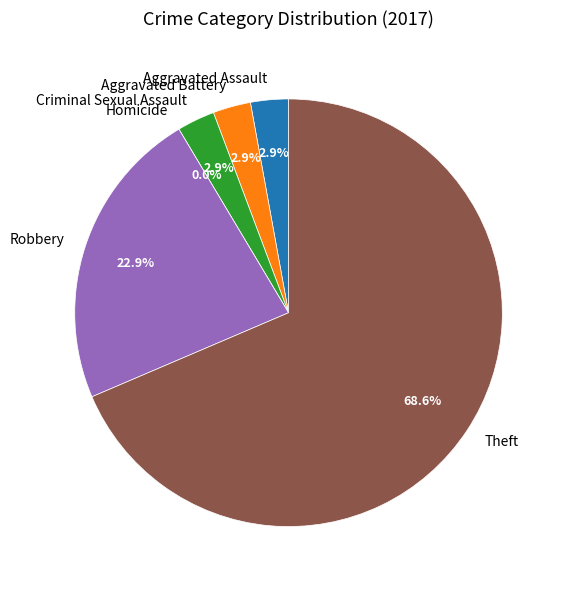

Which category accounts for the majority?

Theft